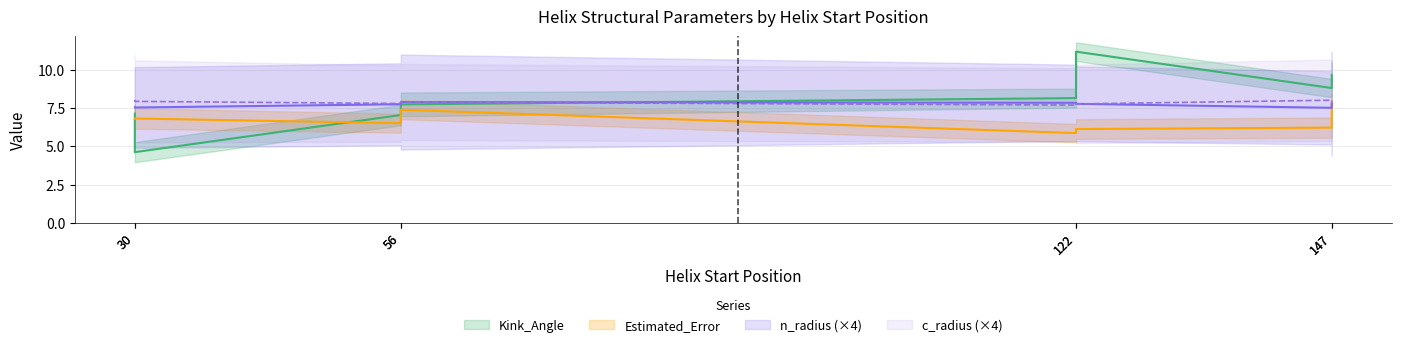

What is the total value across all series at 30?

18.5